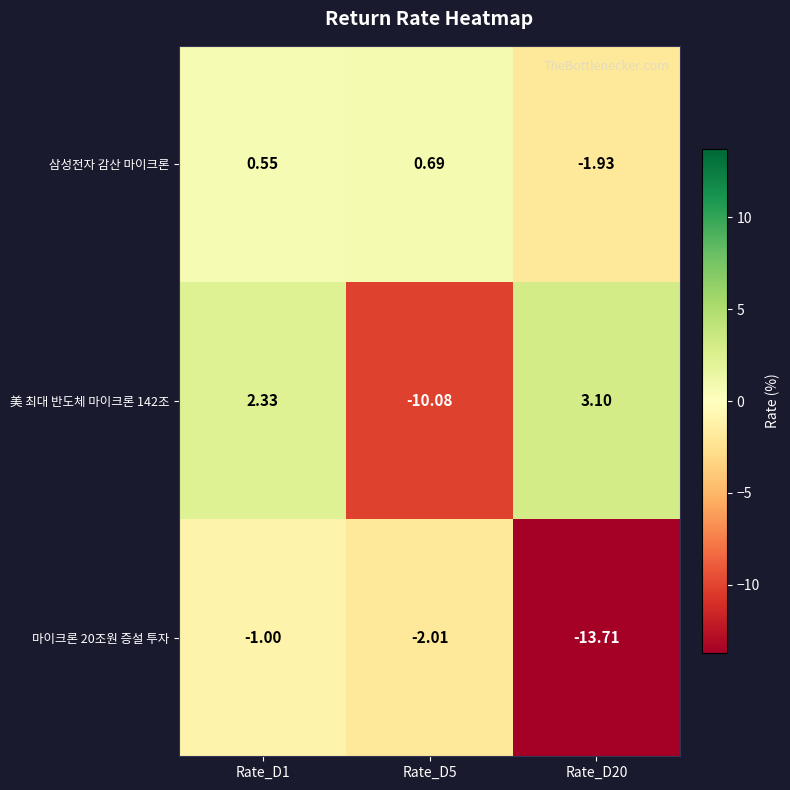

What is the difference between the highest and lowest values at Rate_D20?

16.8